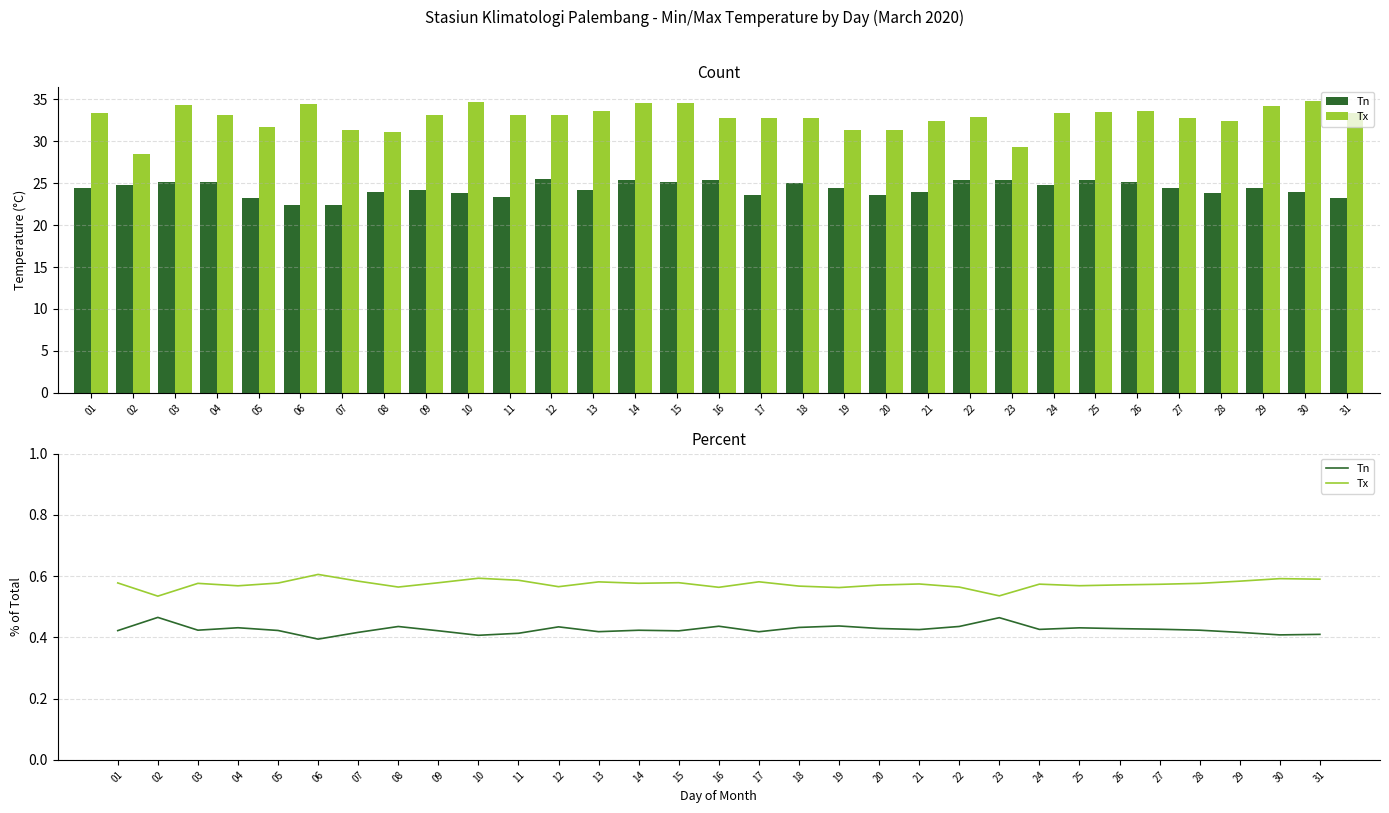

At which label is Tn closest to 0?

06